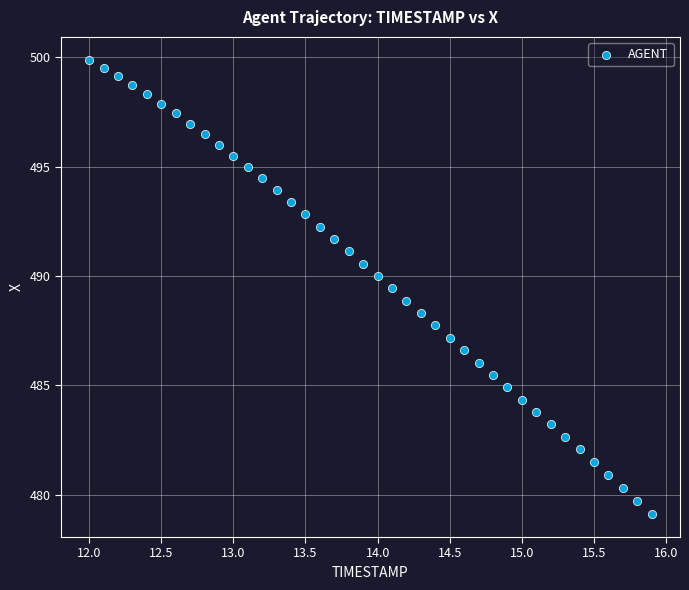

What is the range of Y values (max minus min)?

20.8